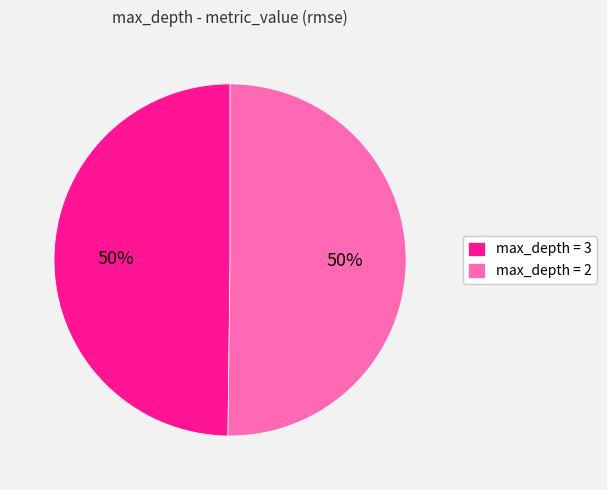

Do max_depth = 3 and max_depth = 2 together represent more than half of the pie?

Yes